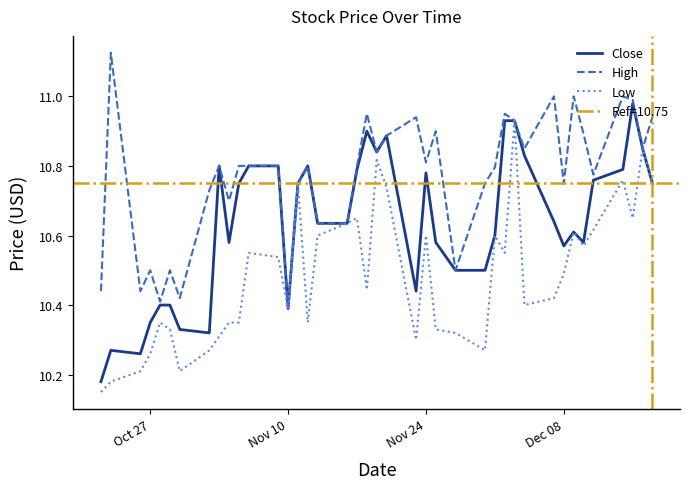

The Low series shows 10.6 at Nov 24. True or false?

True